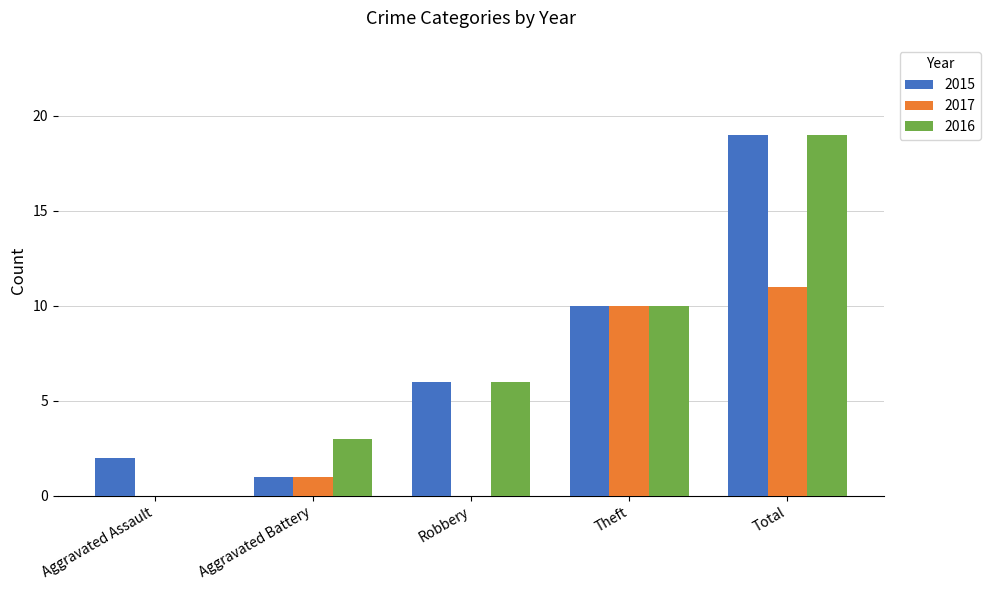

What is the spread (max minus min) of values at Aggravated Assault?

2